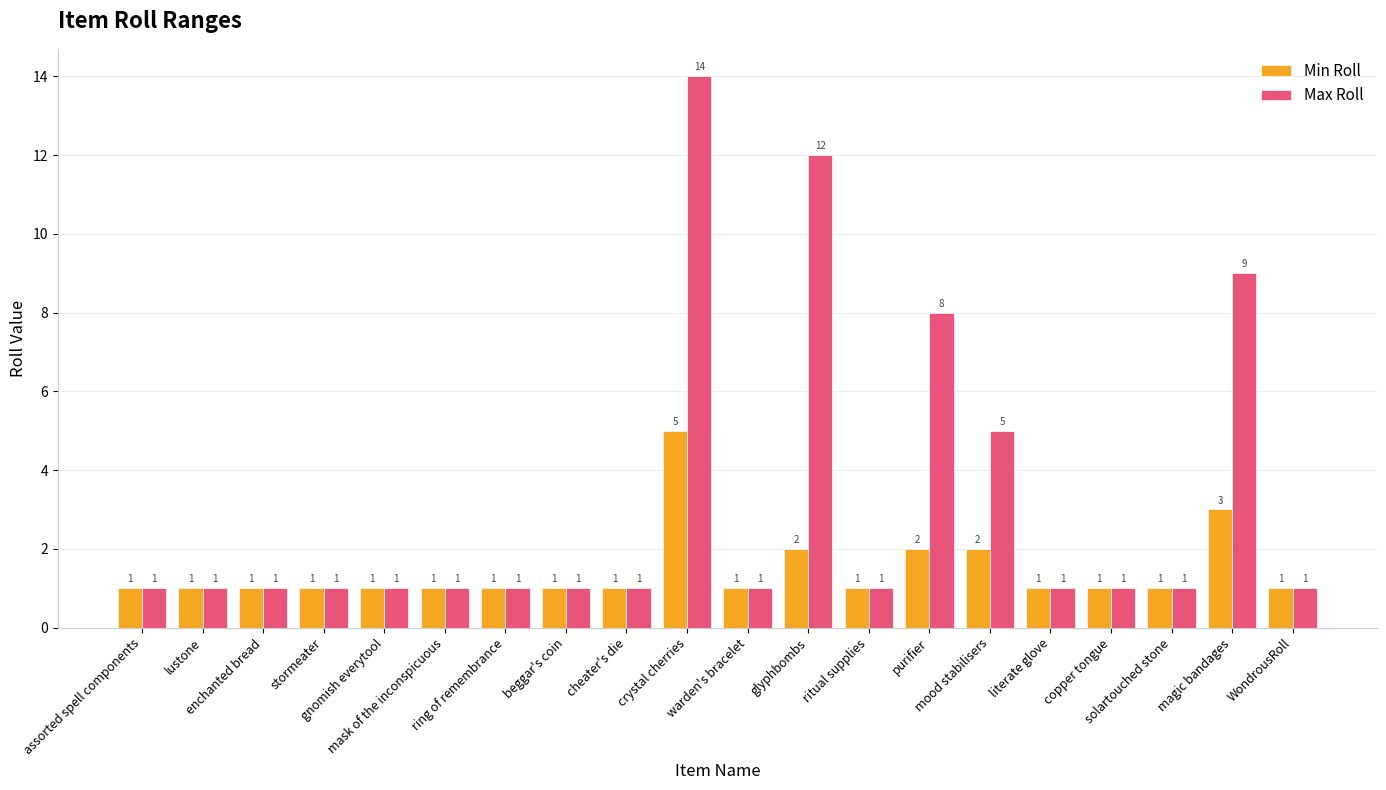

How many Min Roll values are between 1 and 2?

18